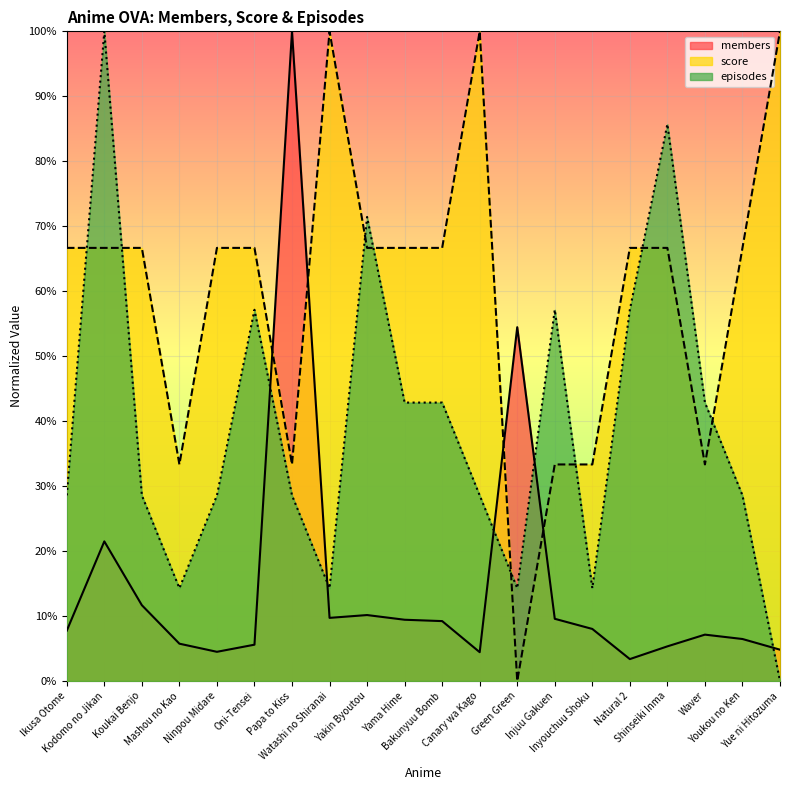

What is the sum of the members values at Watashi no Shiranai and Bakunyuu Bomb?

0.2